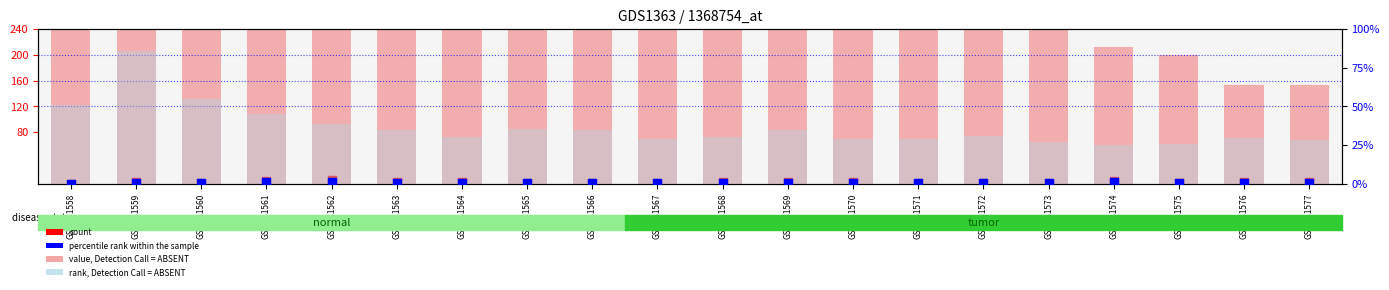

At which category is the sum across all series the highest?

GSM331559